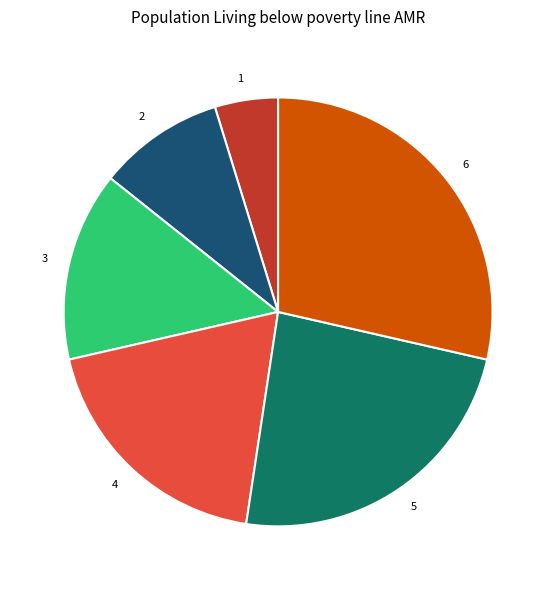

Approximately how many times larger is the value at 3 compared to 6?

0.5